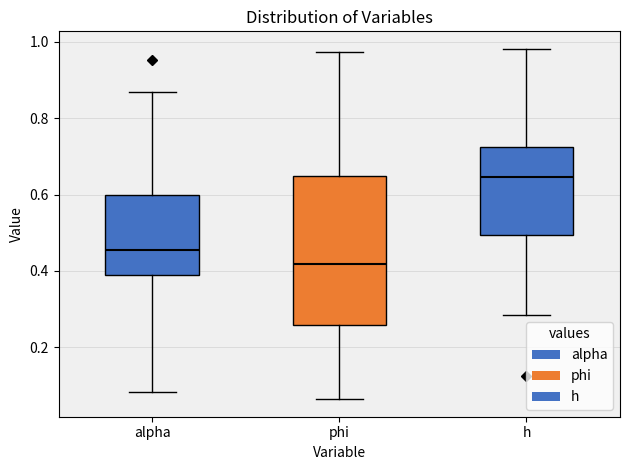

Comparing the boxes themselves (not the whiskers), which one is the tallest?

phi